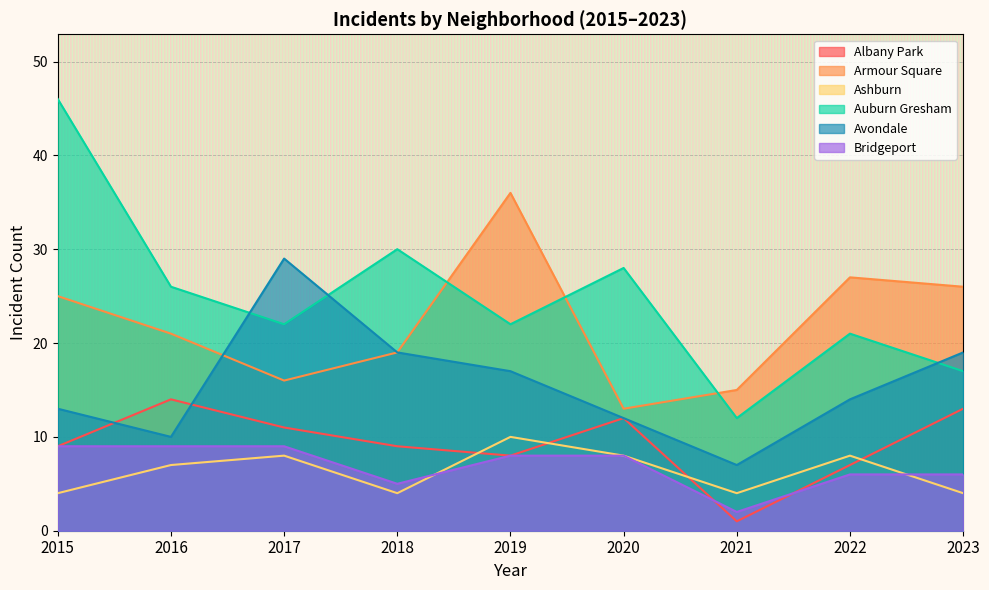

What is the maximum value shown in the chart?

46